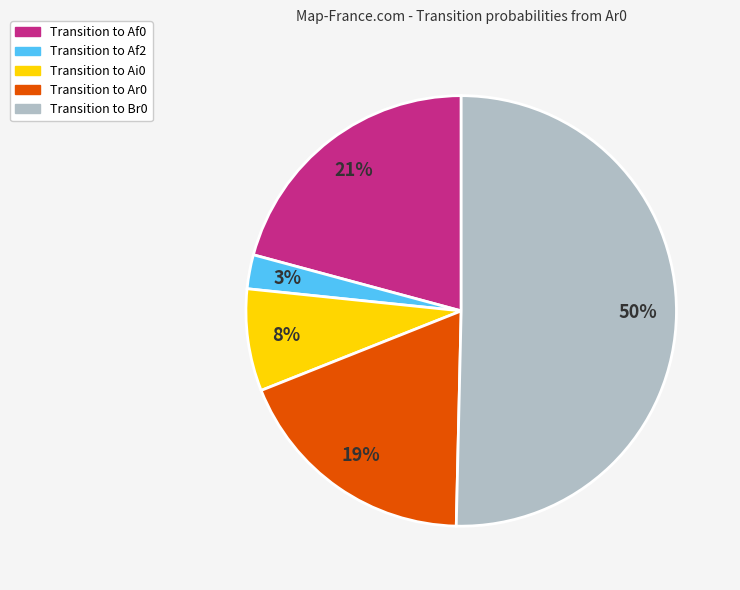

To the nearest percent, what is the average slice percentage?

20%